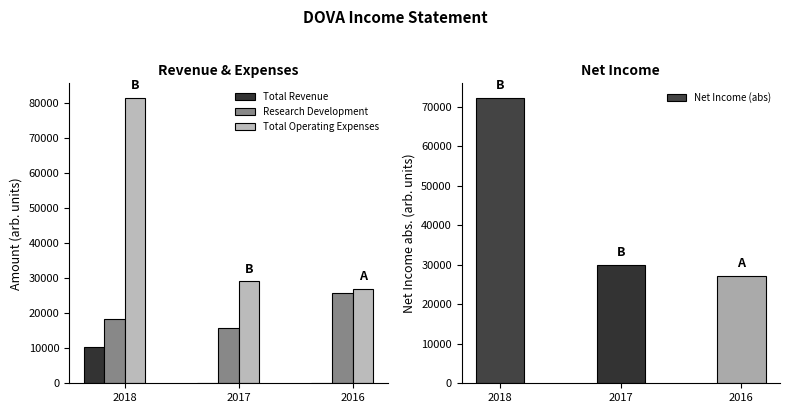

Is it true that Research Development equals 18300 at 2018?

True